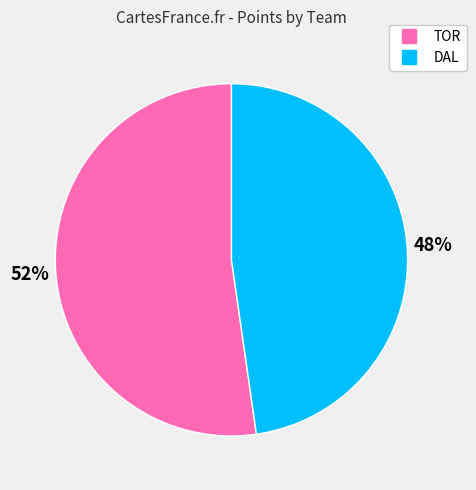

The DAL slice represents 48% of the pie. True or false?

True